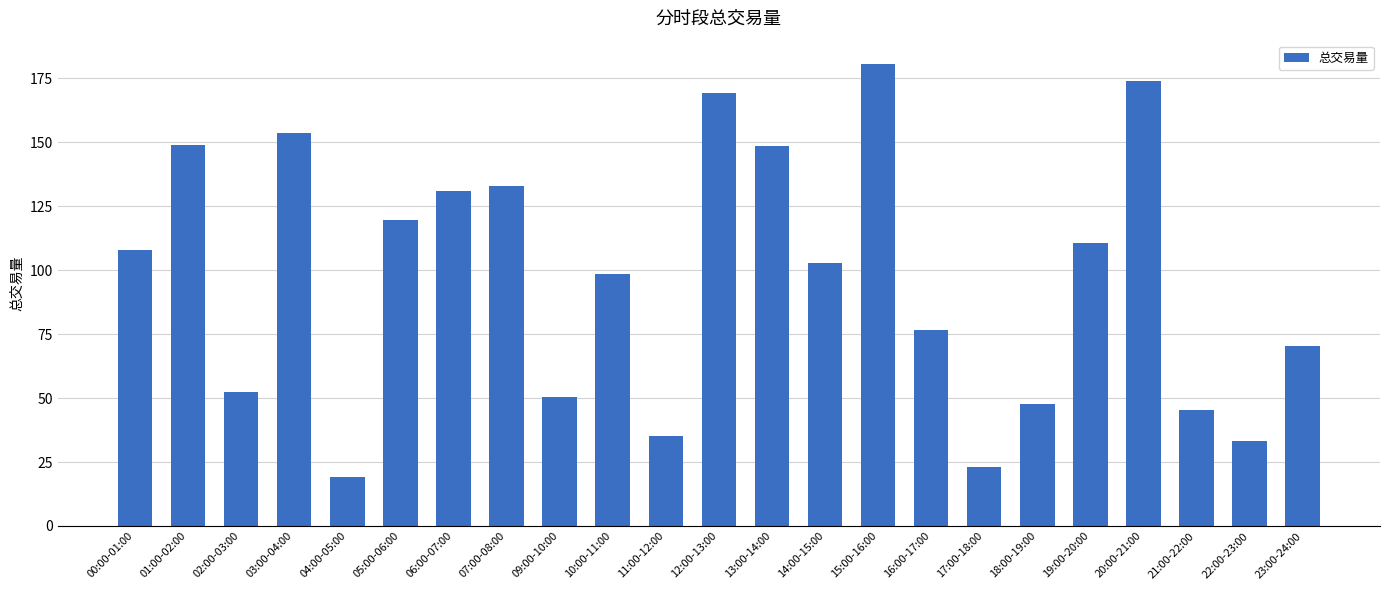

What is the label of the 1st bar from the right?

23:00-24:00